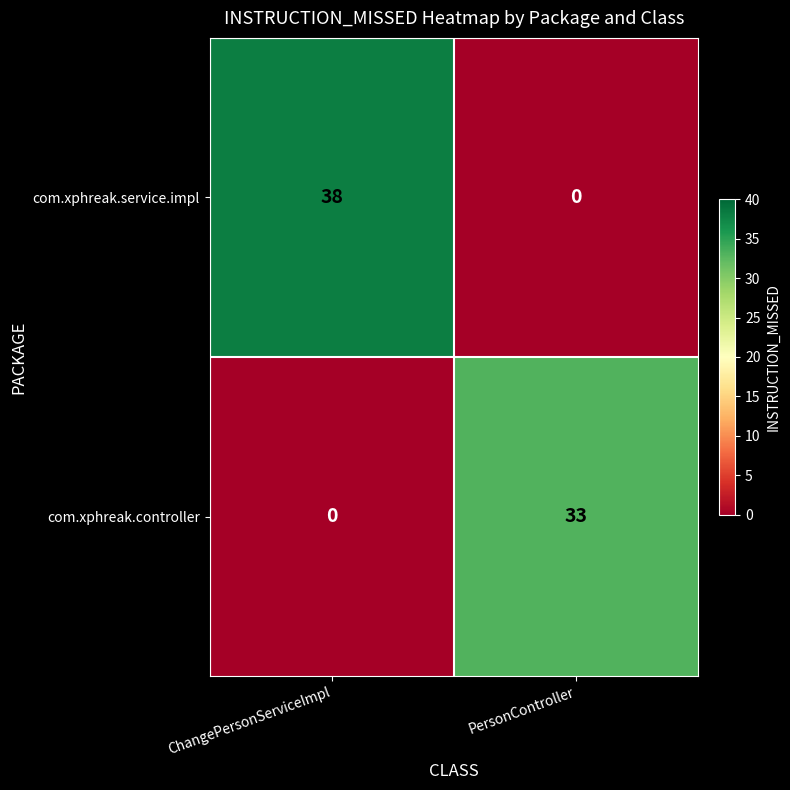

What value does the com.xphreak.controller series have at PersonController, to the nearest 10?

30